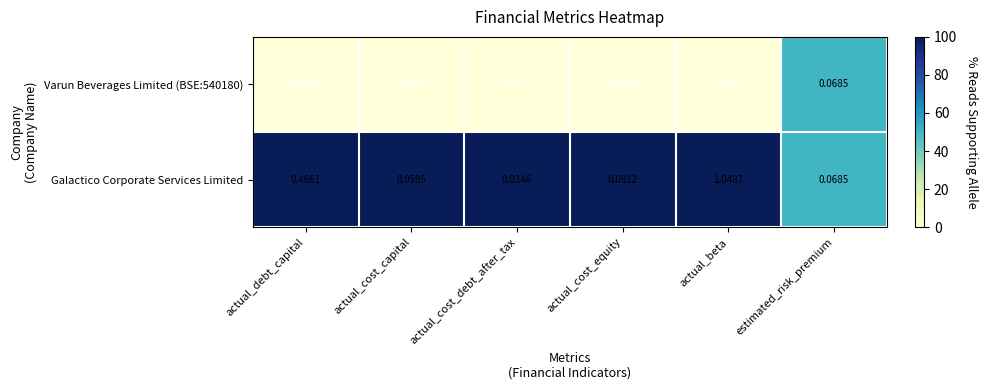

Rank the categories by Varun Beverages Limited (BSE:540180) value from highest to lowest.

actual_beta, actual_debt_capital, estimated_risk_premium, actual_cost_equity, actual_cost_capital, actual_cost_debt_after_tax